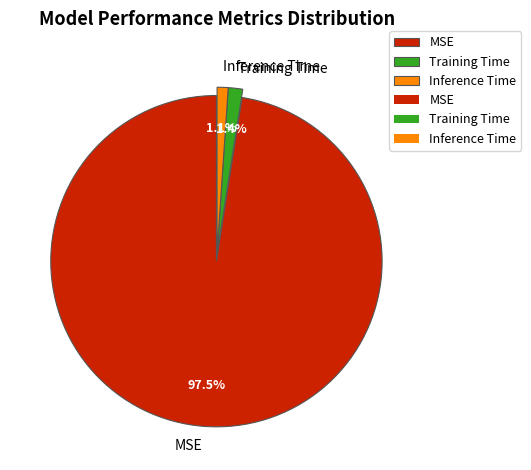

Between Training Time and MSE, which is larger?

MSE